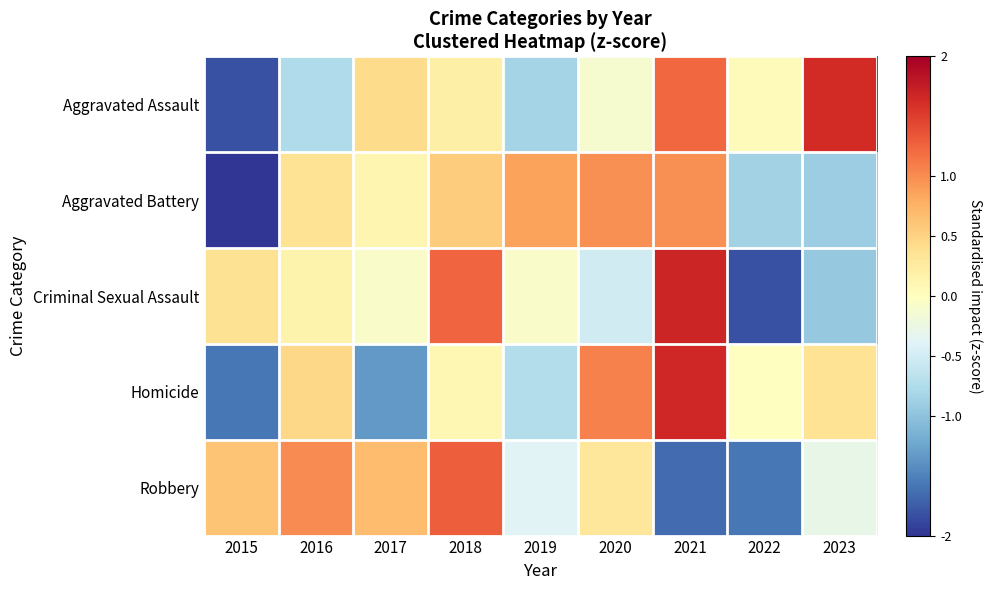

What is the smallest value displayed?

-2.1